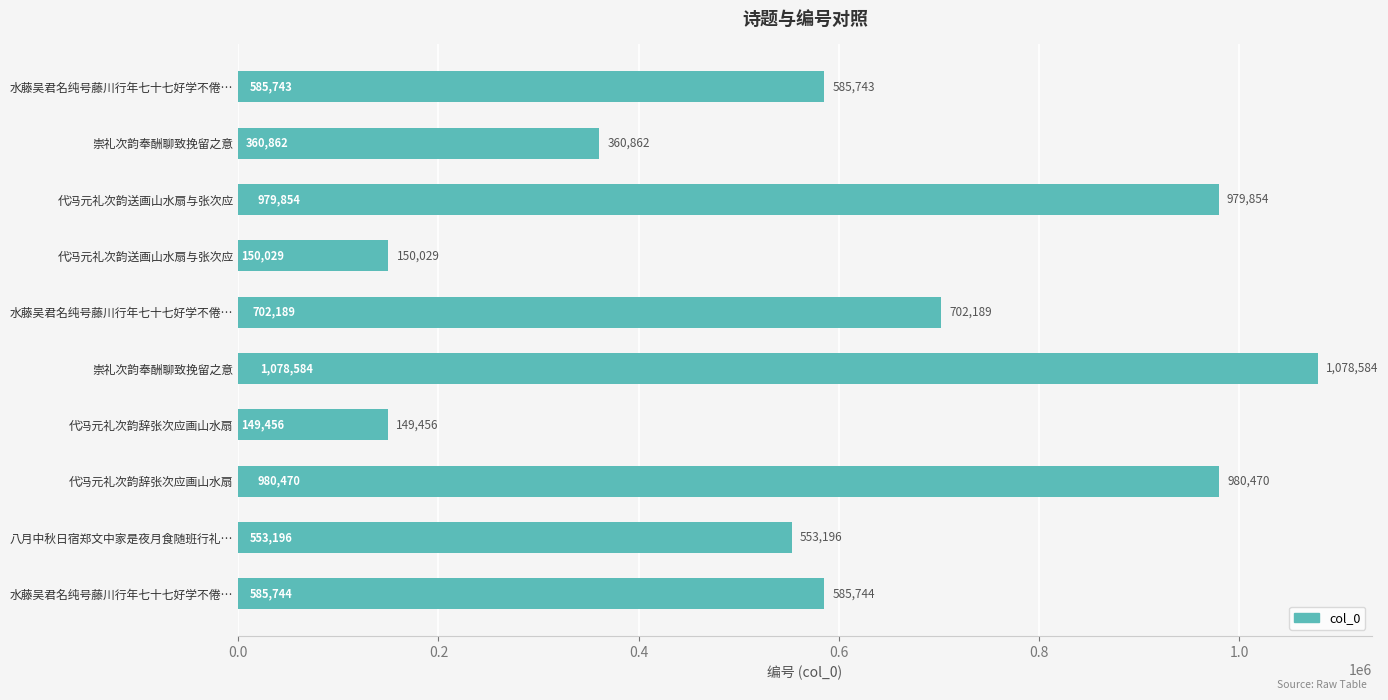

How many data points are less than 585744?

5